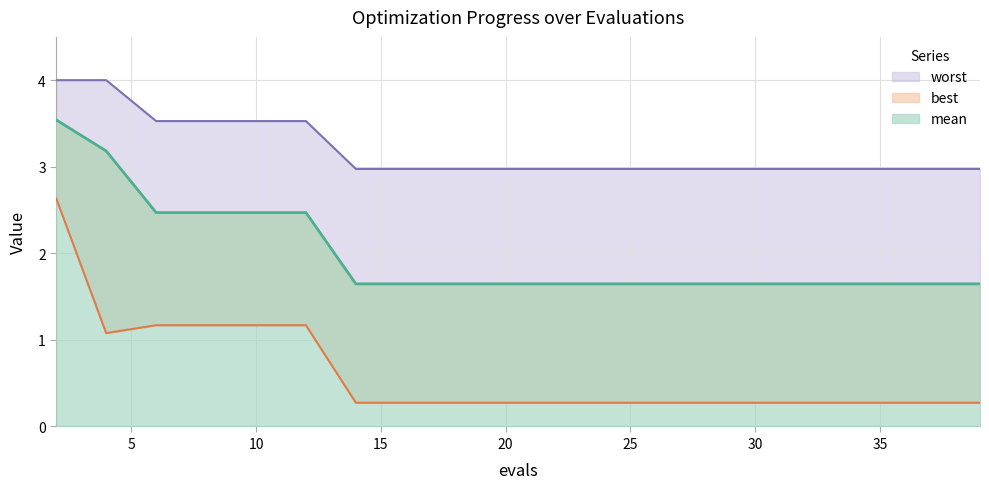

What is the difference between the maximum and minimum values in the mean series?

1.9